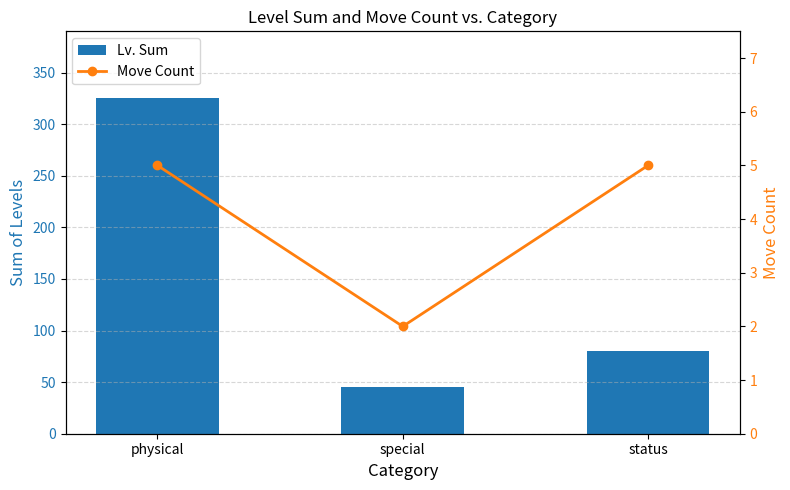

Which category has the highest value in the Lv. Sum series?

physical